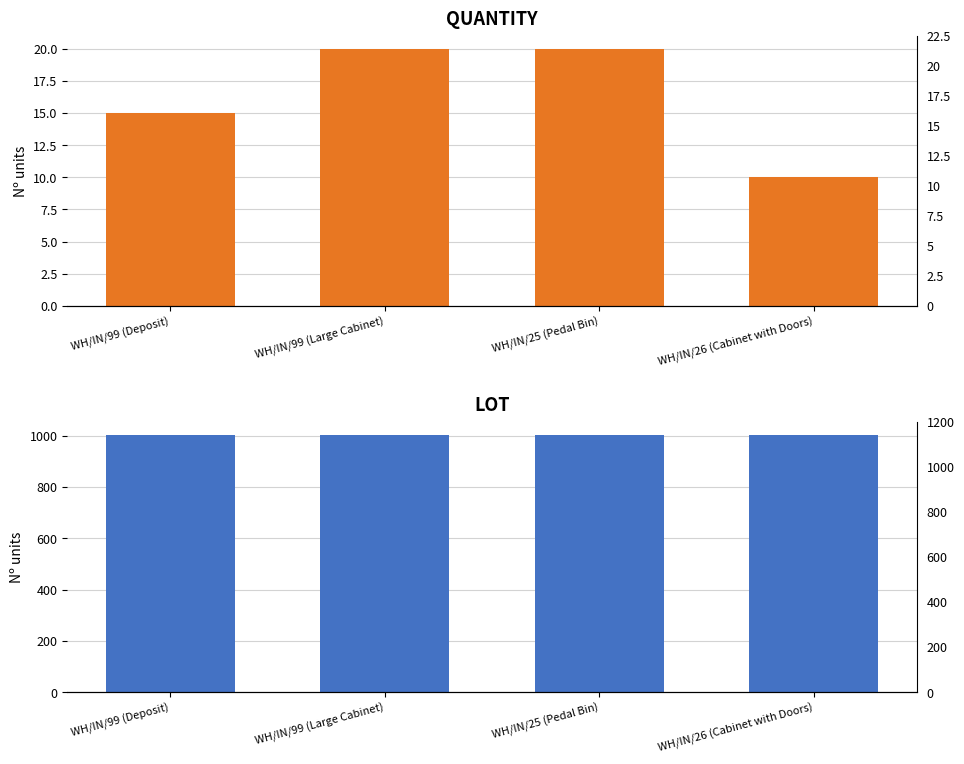

Reading left to right, transcribe all the data shown in this chart.

QUANTITY: 15	20	20	10
LOT: 1001	1002	1003	1004